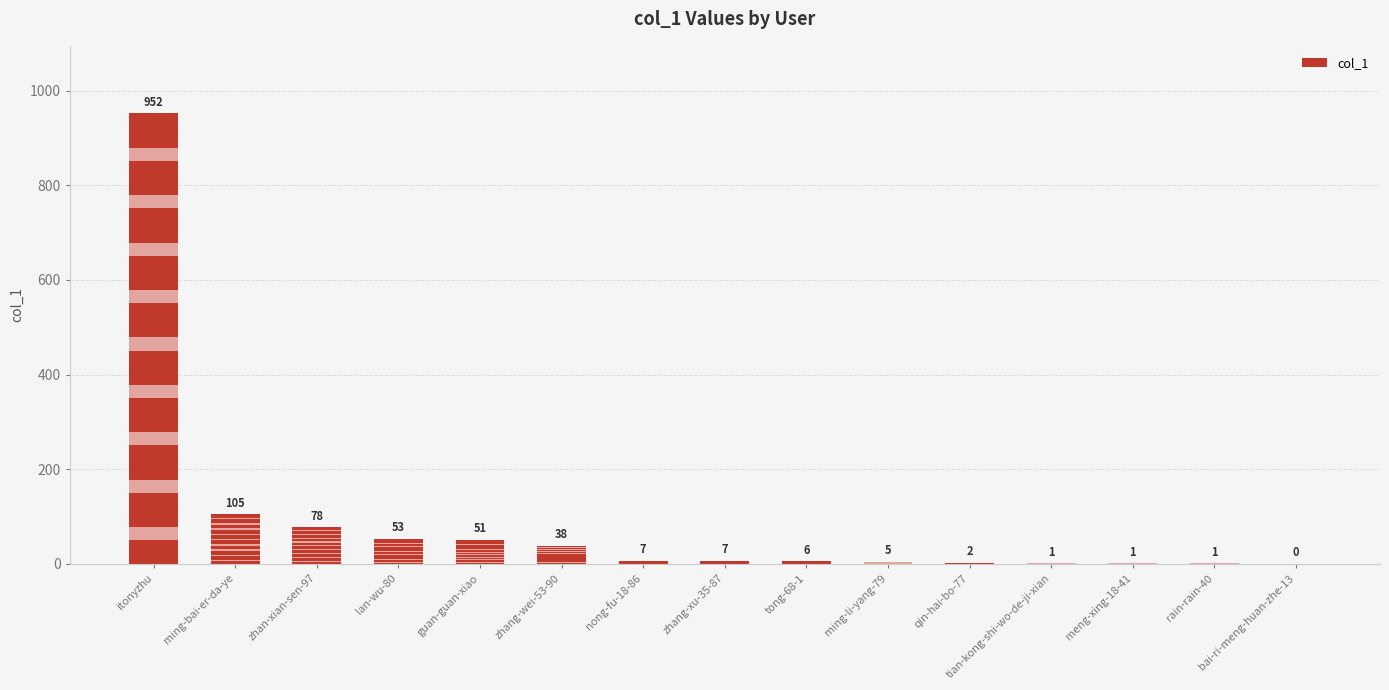

Which category has the highest value across all series?

itonyzhu